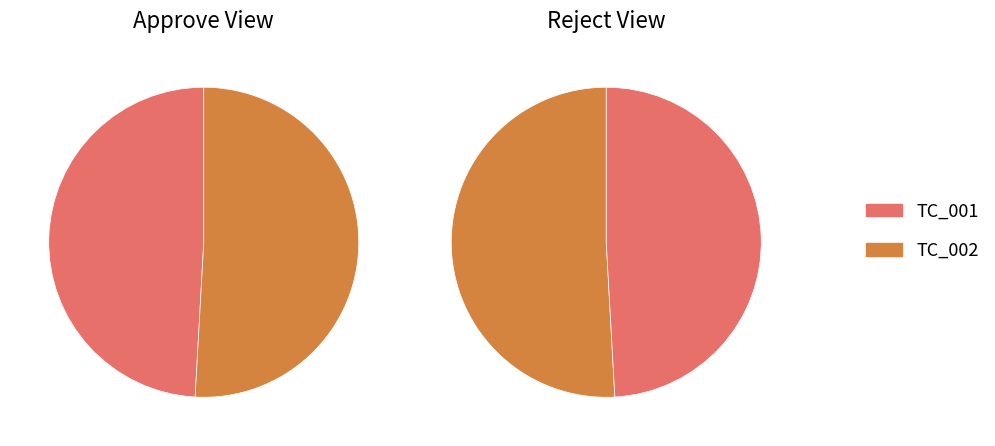

The TC_001 slice represents 49% of the pie. True or false?

True